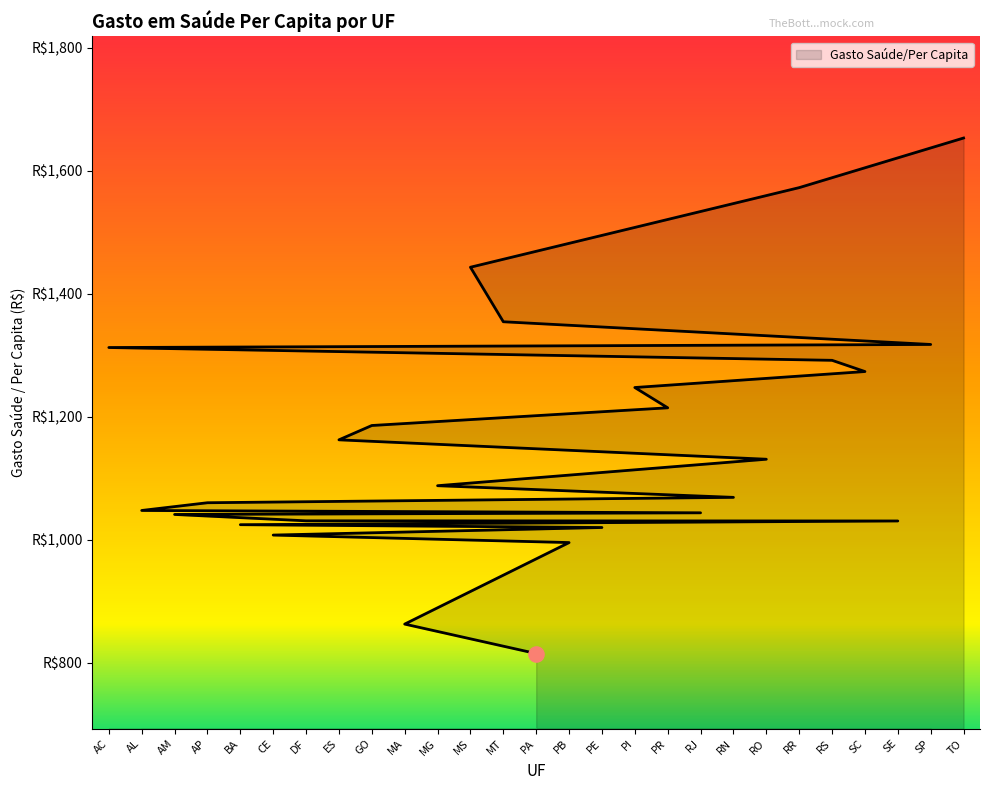

Approximately how many times larger is the value at CE compared to RS?

0.8